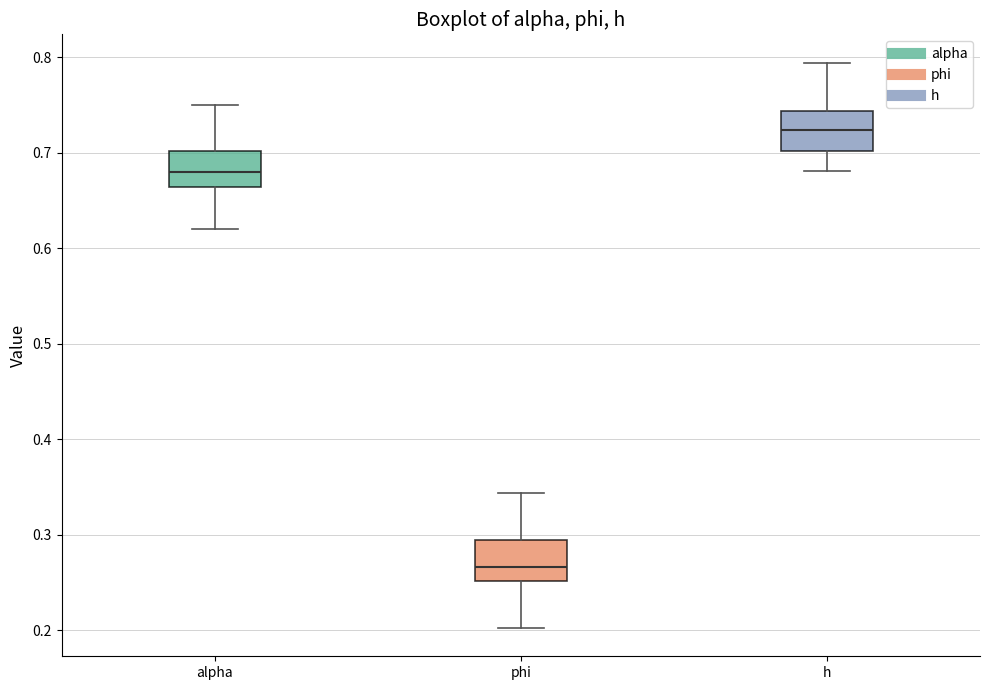

Which box has the lowest median line?

phi